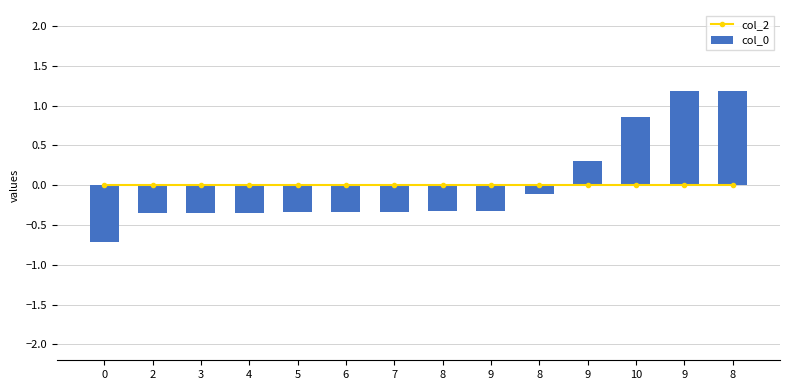

What is the spread (max minus min) of values at 10?

0.9